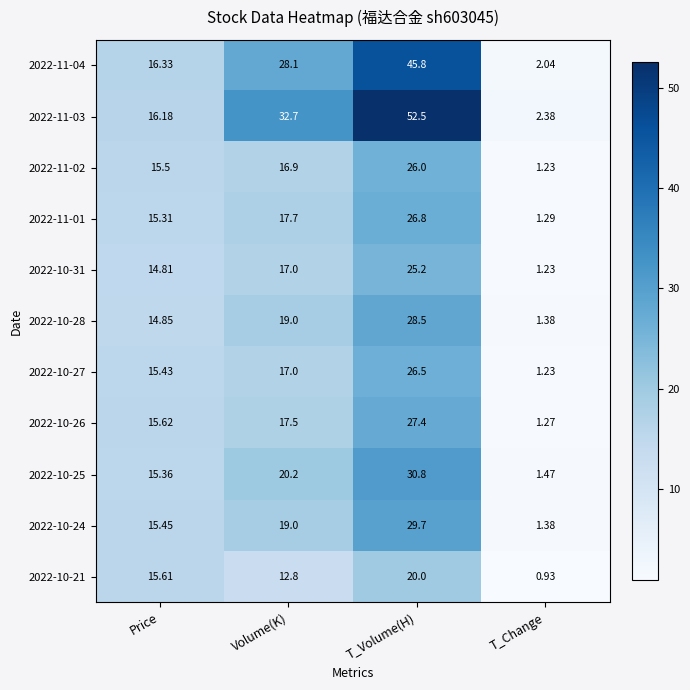

At which category does the chart reach its peak across all series?

T_Volume(H)